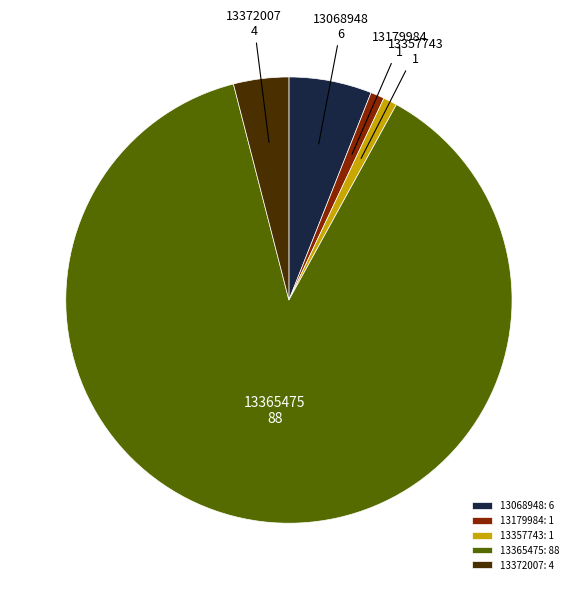

Between 13068948 and 13357743, which is larger?

13068948